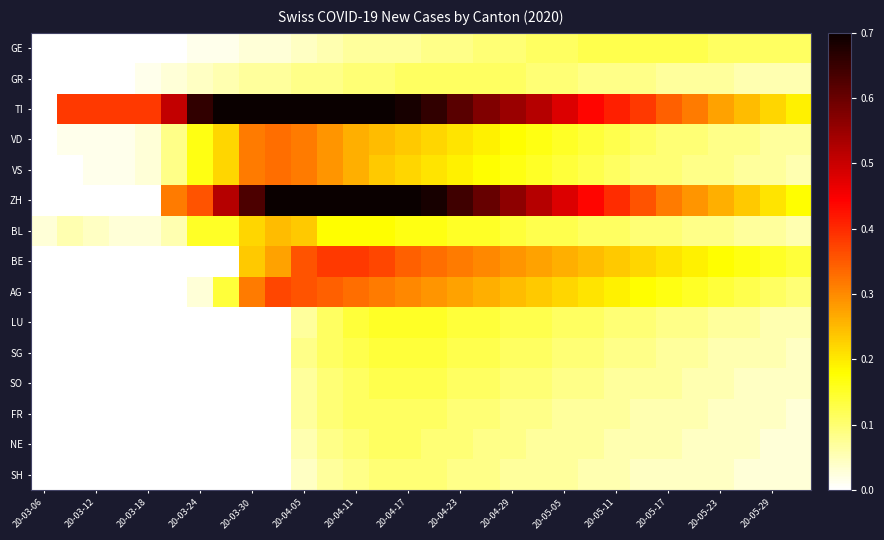

Which series has the largest range (max minus min)?

TI